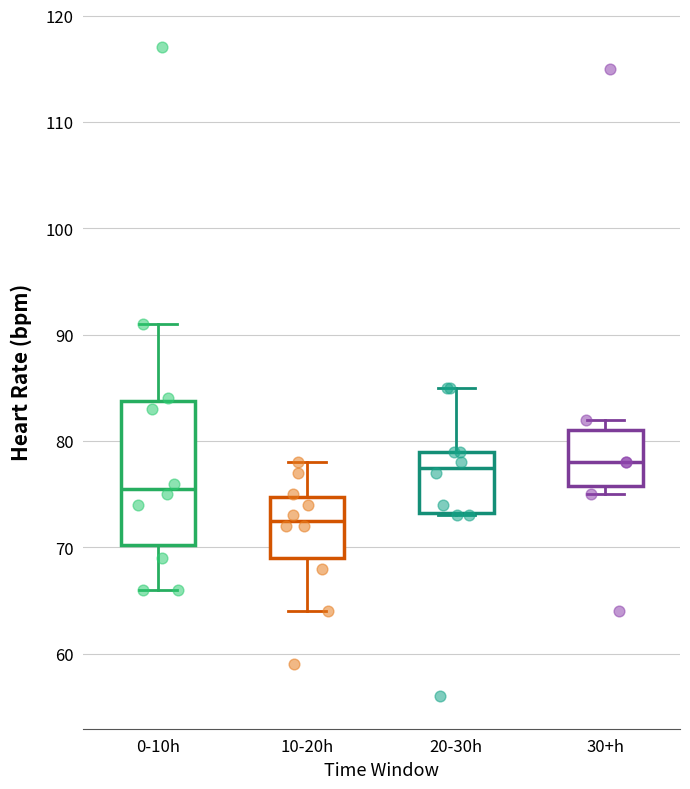

Reading left to right, read every box against the y-axis: the position of its median line, the range the box covers, and the ends of its whiskers. The values are not printed on the chart, so give them approximately, as read against the axis.

0-10h: median 76, box 70 to 84, whiskers 66 to 91
10-20h: median 73, box 69 to 75, whiskers 64 to 78
20-30h: median 78, box 73 to 79, whiskers 73 to 85
30+h: median 78, box 76 to 81, whiskers 75 to 82